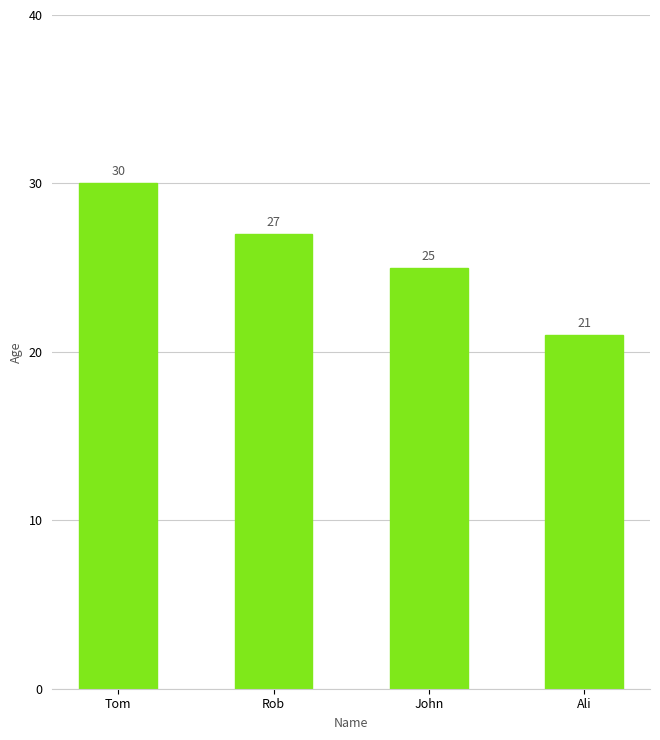

Does the chart contain stacked bars?

No